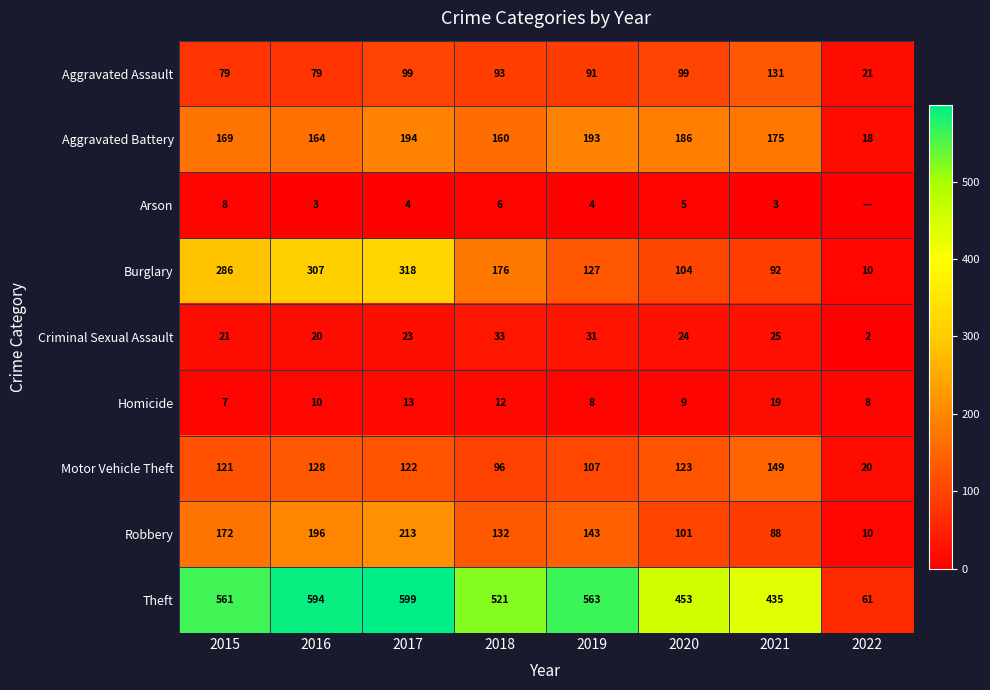

How many data points in Aggravated Battery are less than 175?

4